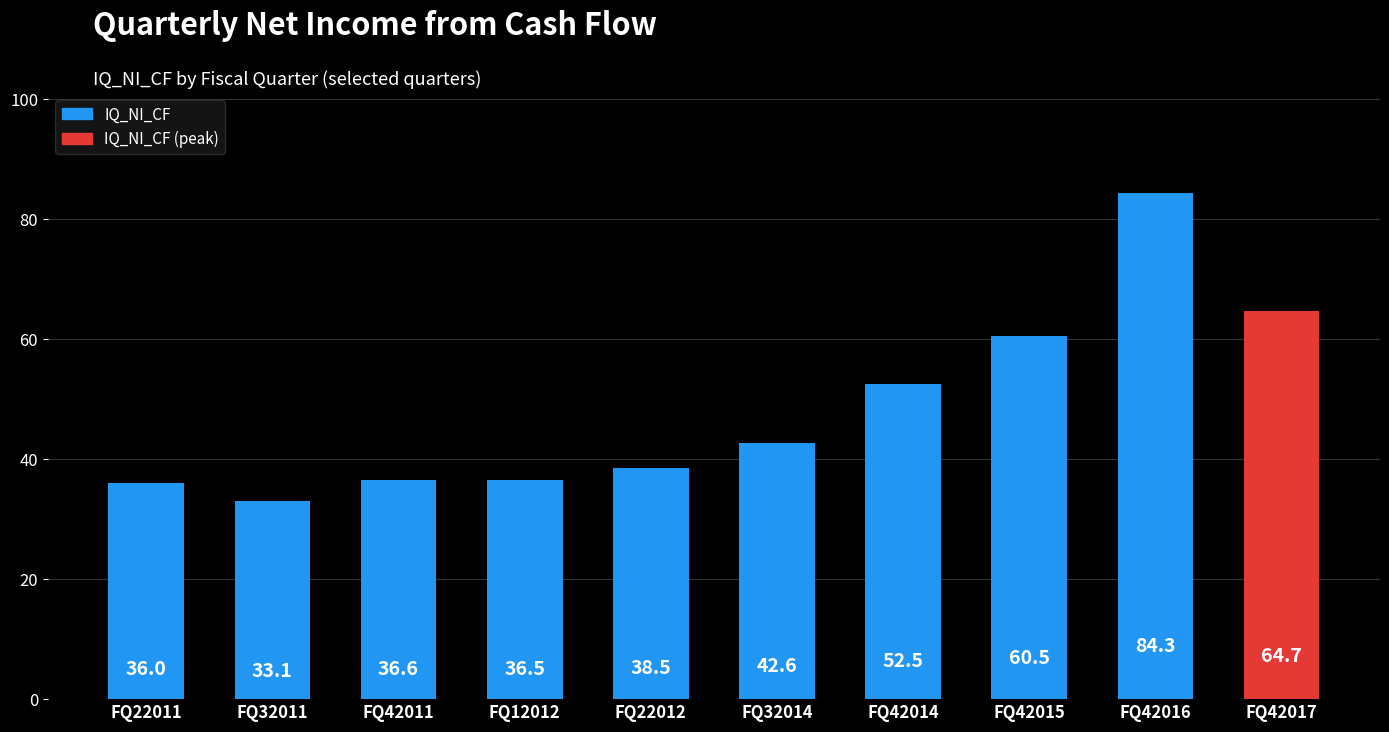

What is the minimum value shown in the chart?

33.1